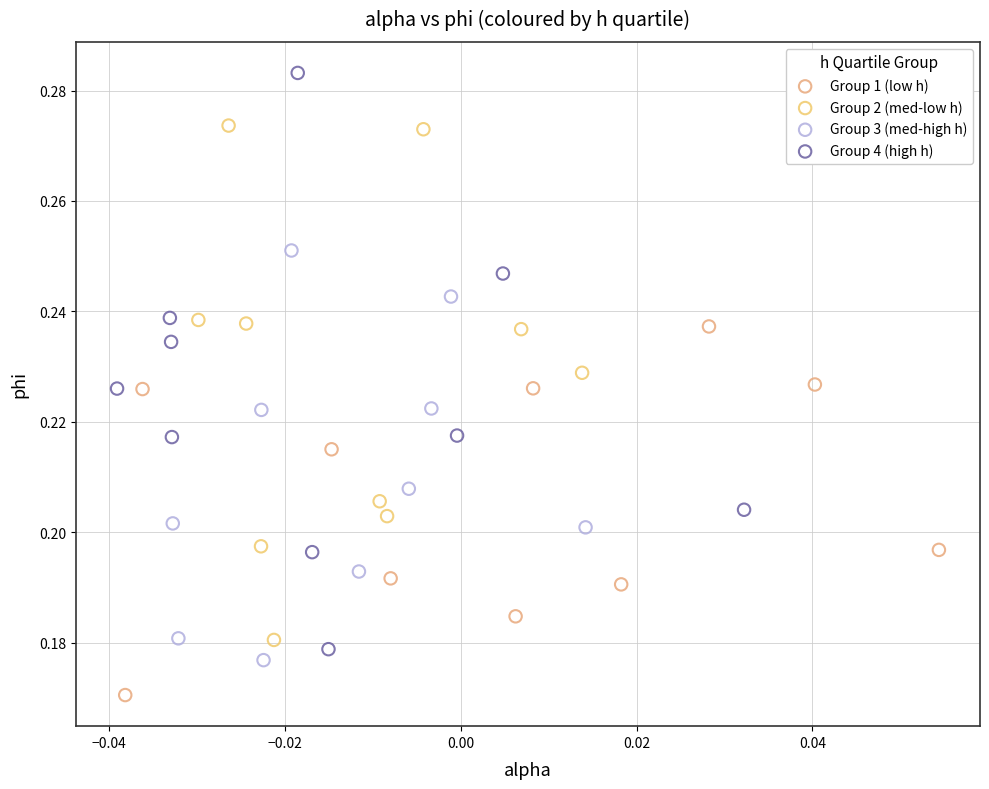

Which series has the widest spread of Y values?

Group 4 (high h)